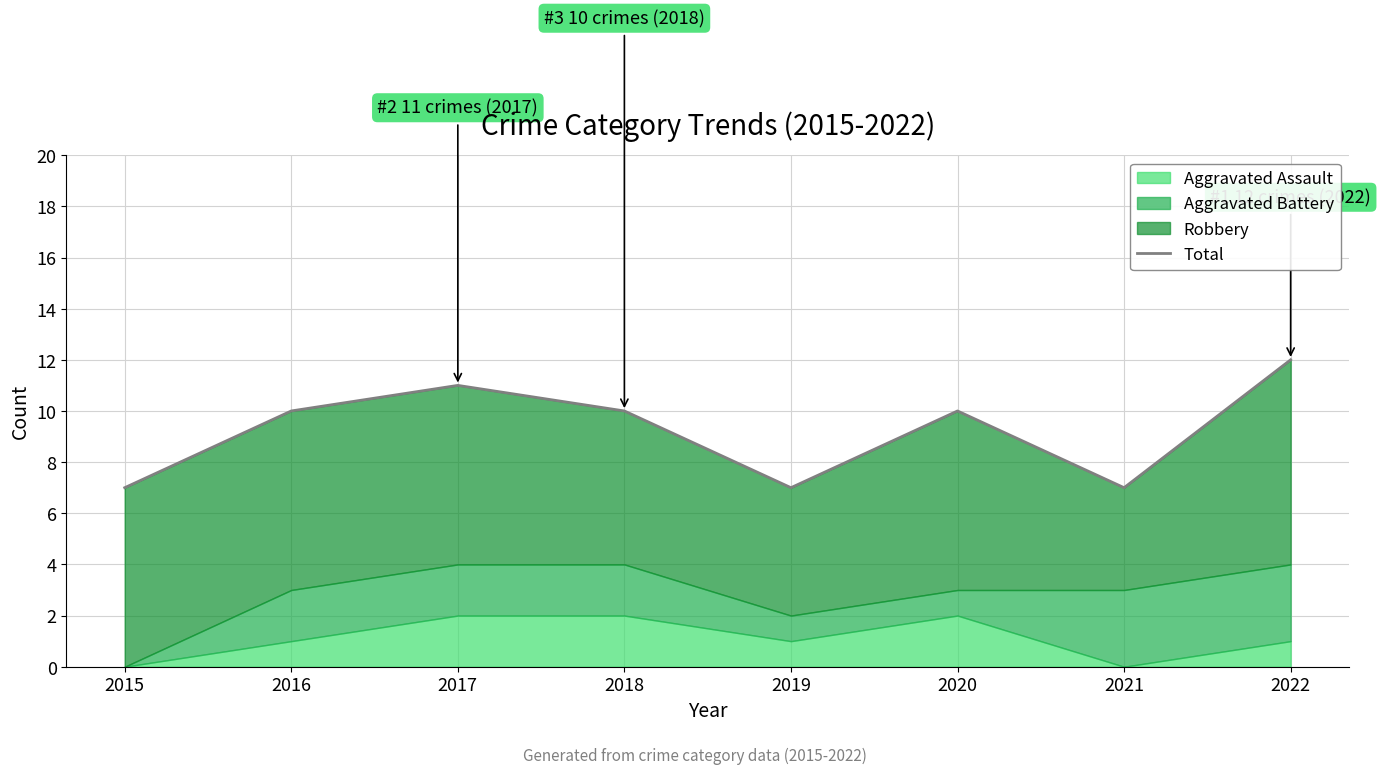

Which has a higher value, 2021 or 2020?

2020